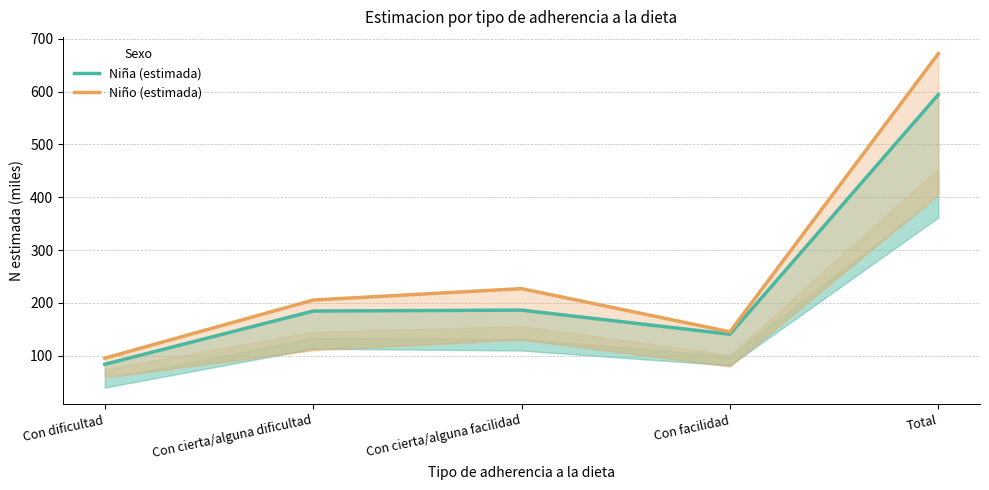

Which category has the highest value across all series?

Total